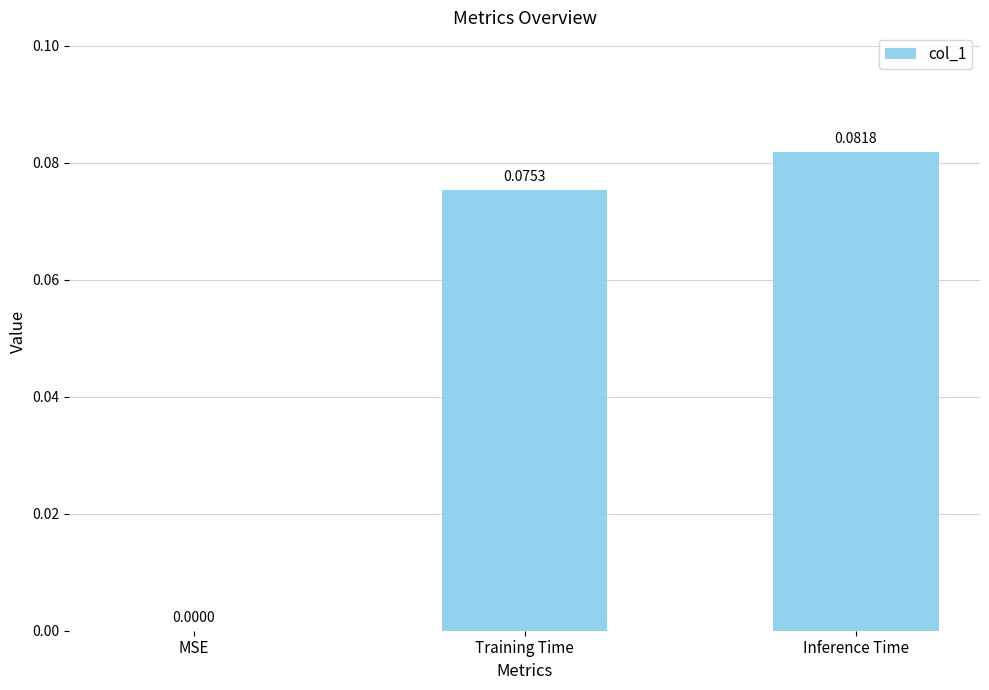

At which label is the value closest to 0?

MSE